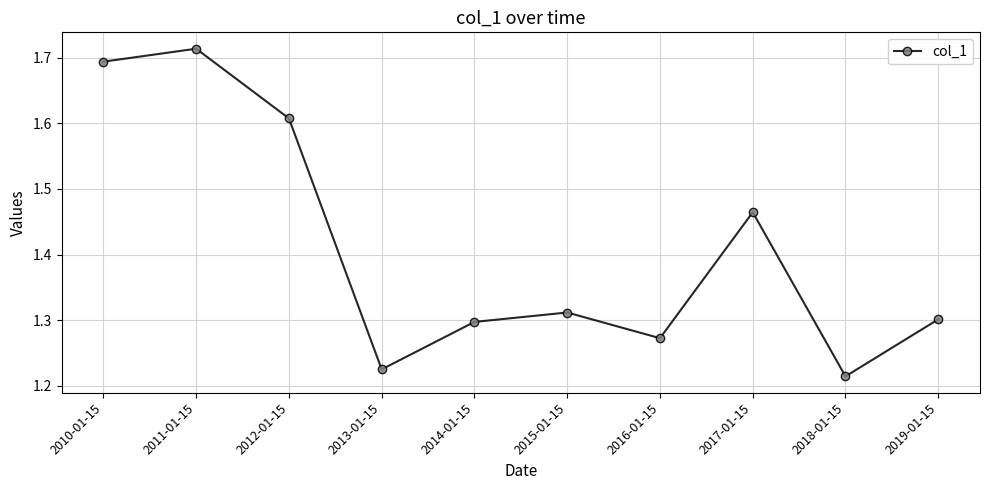

Which category has the highest value across all series?

2011-01-15